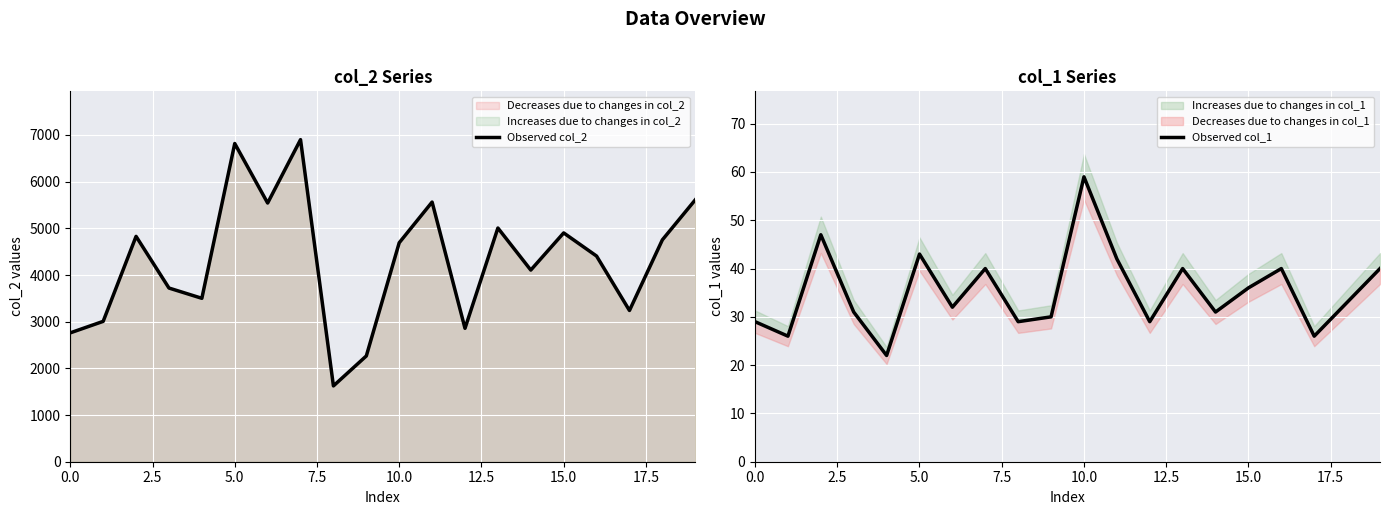

The Observed col_2 series shows 1927 at 12. True or false?

False